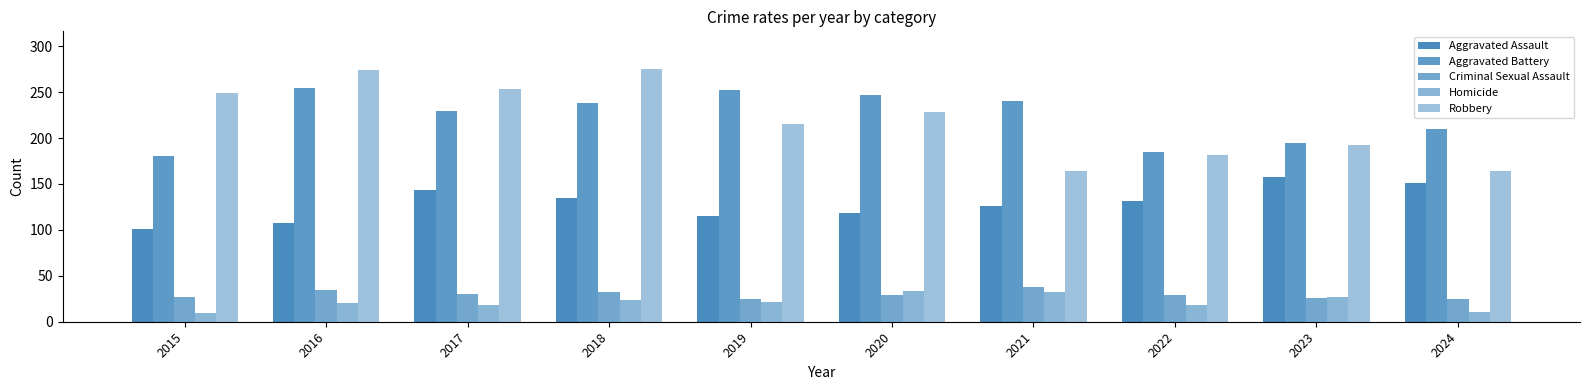

Is it true that Aggravated Battery equals 53 at 2024?

False